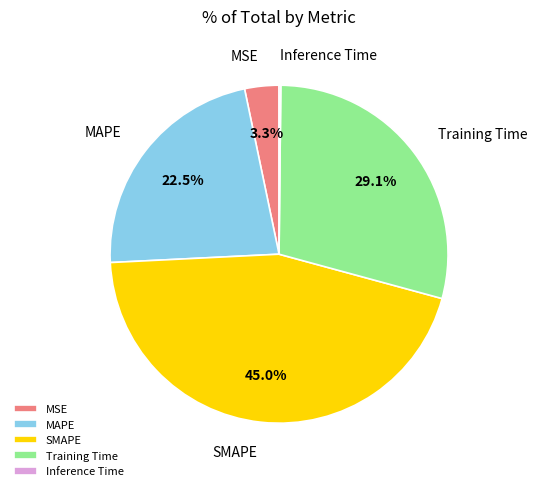

What percentage is NOT represented by Training Time?

70.9%